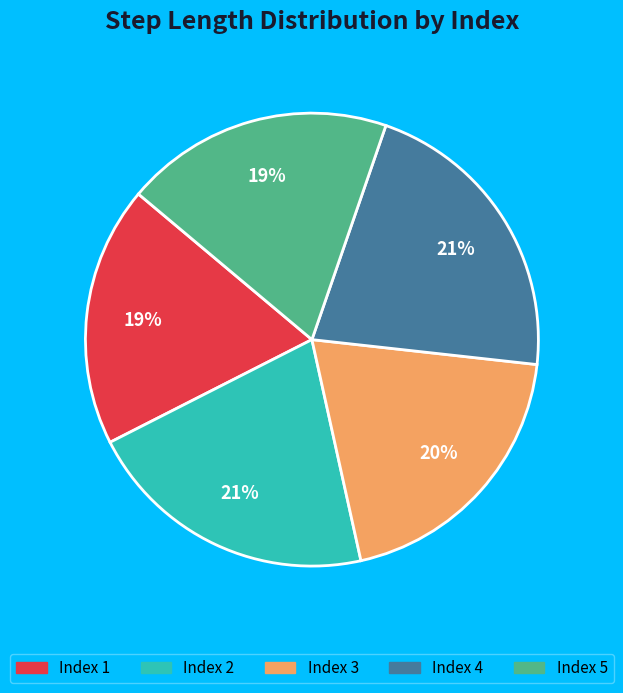

Does any single category account for the majority?

No